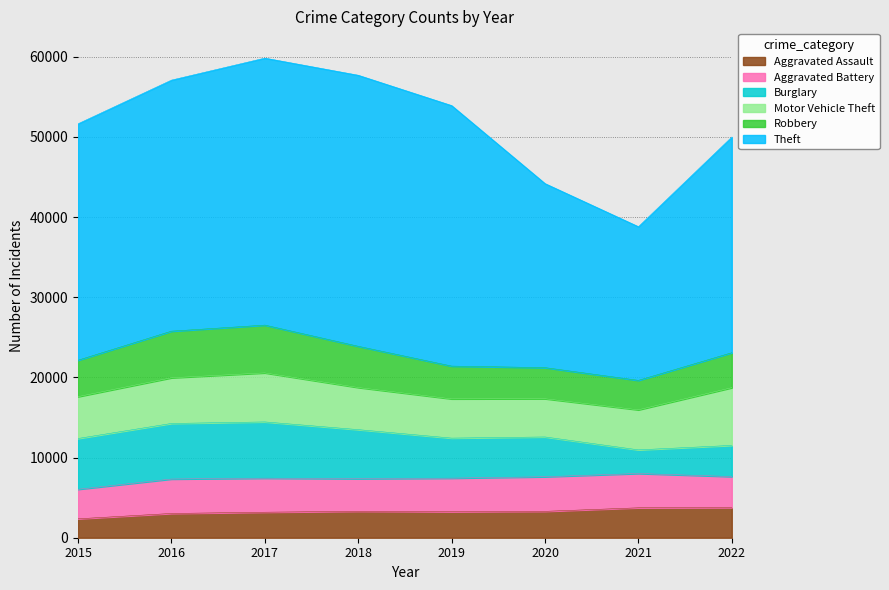

Rank the categories by Robbery value from highest to lowest.

2017, 2016, 2018, 2015, 2022, 2019, 2020, 2021